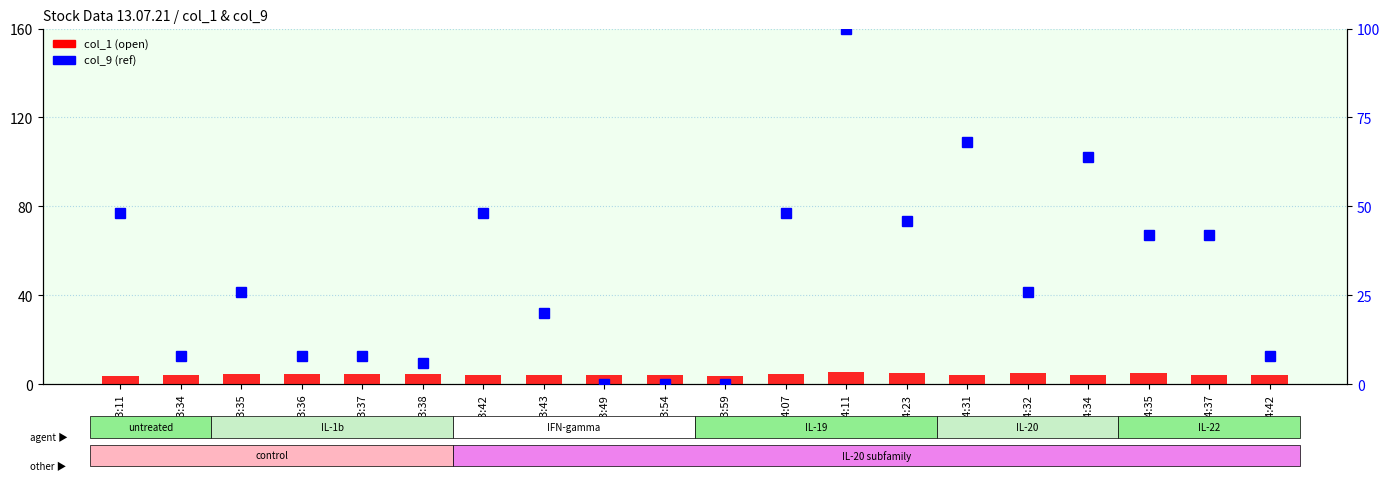

What is the highest value of the col_1 (open) series?

5.5